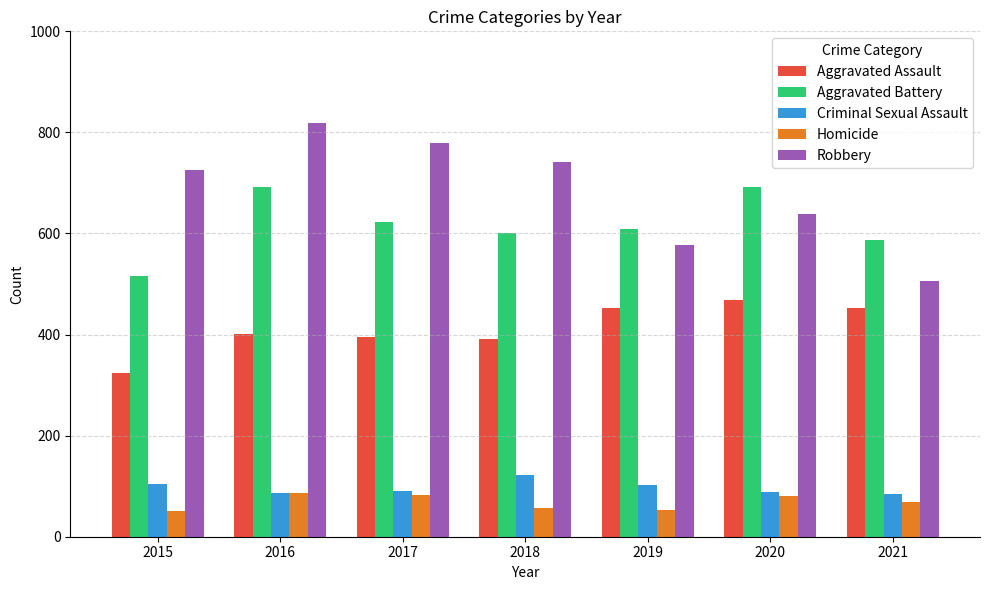

What is the average value of the Aggravated Battery series?

617